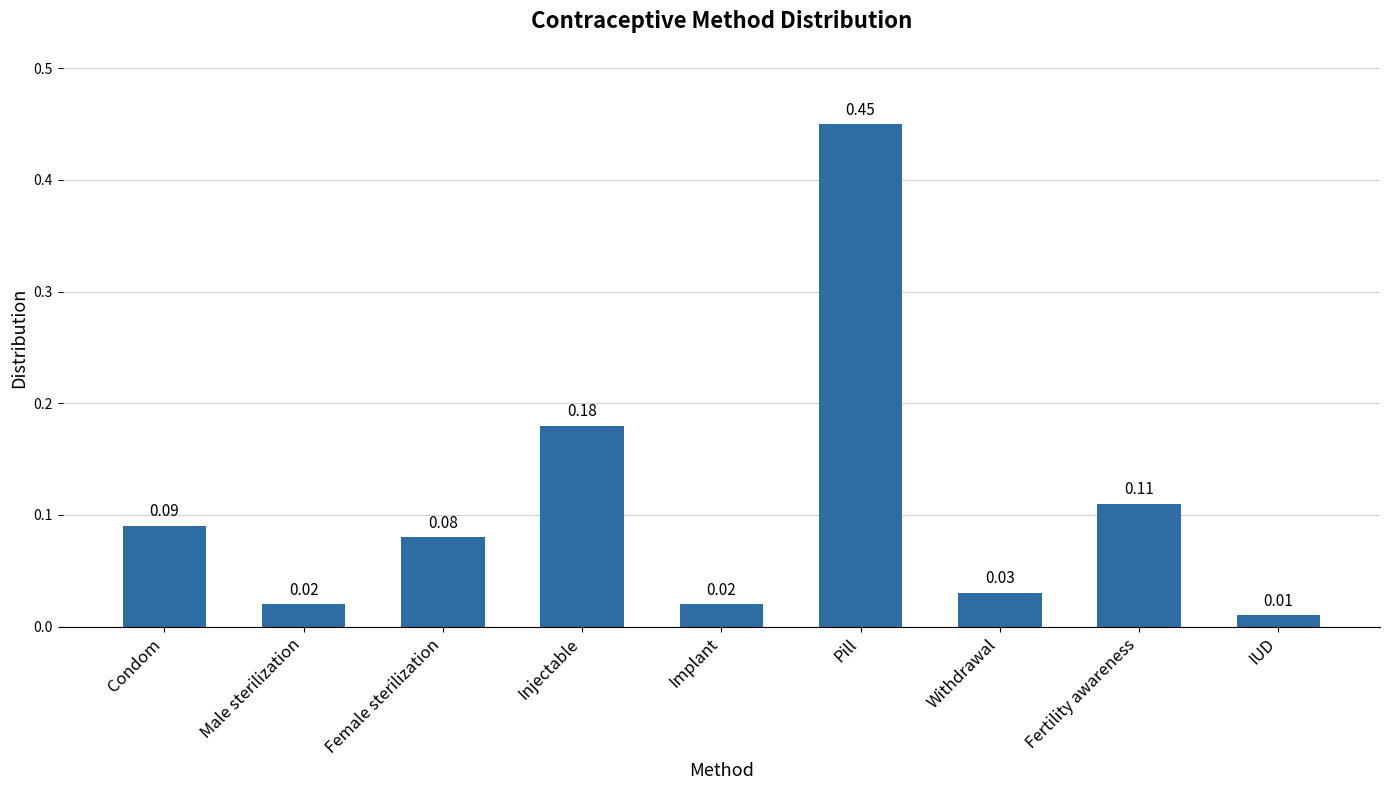

Which has a higher value, IUD or Condom?

Condom